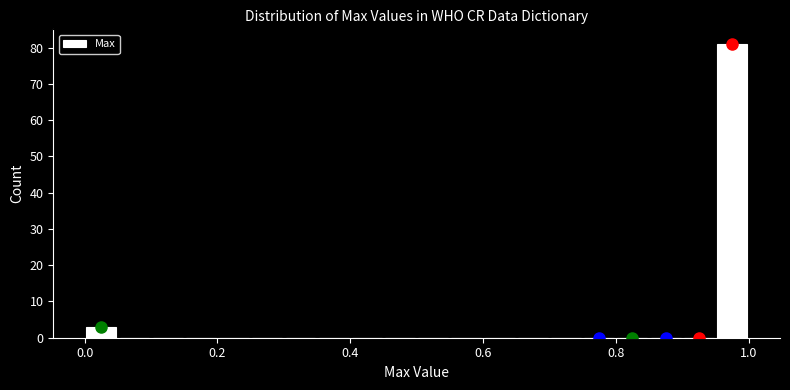

Around what value on the x-axis is the tallest bar? Give the approximate position of its centre, as read against the axis.

0.98